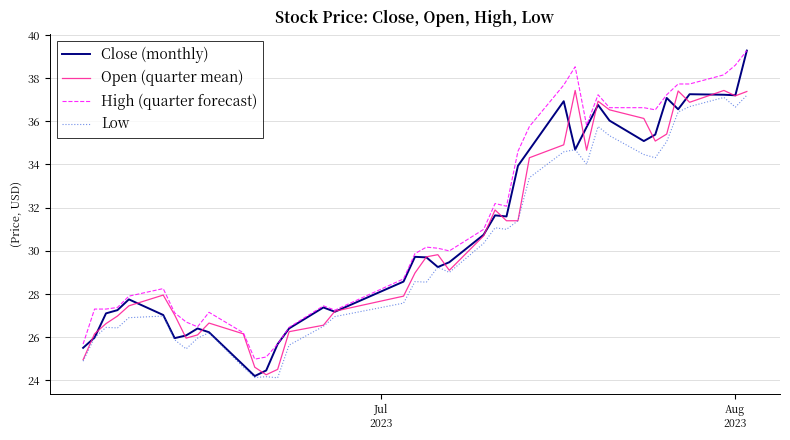

How many lines are shown in the chart?

4